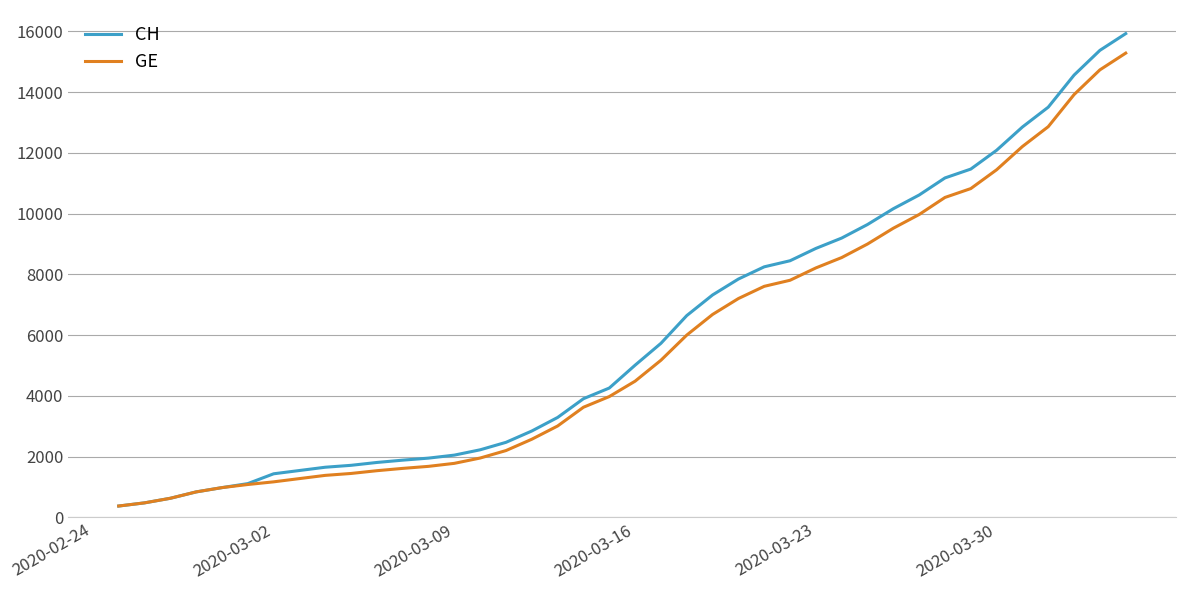

What is the smallest value displayed?

375